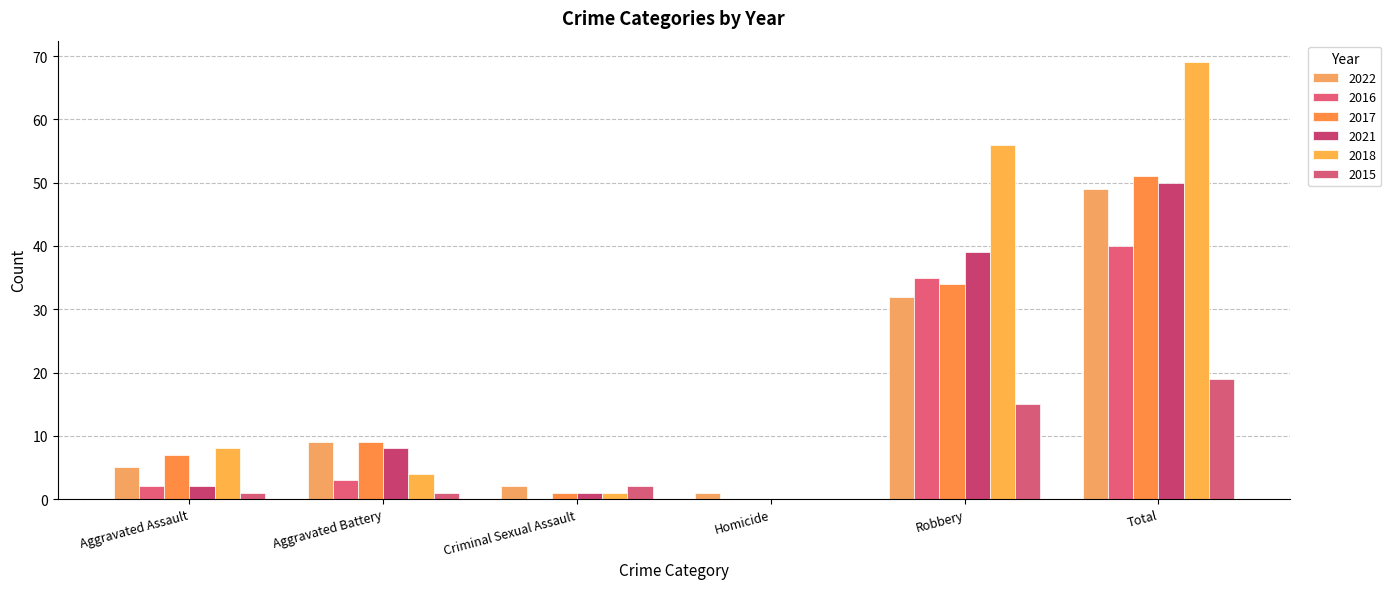

Between Aggravated Assault and Aggravated Battery, which is larger?

Aggravated Battery